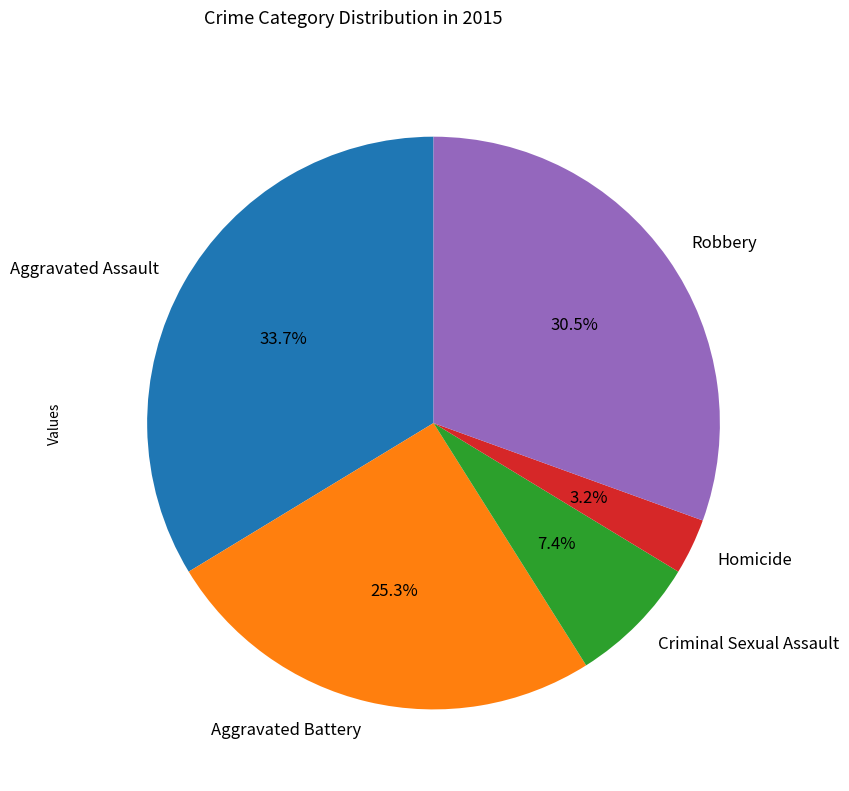

Is it true that Criminal Sexual Assault is 7% of the pie?

True